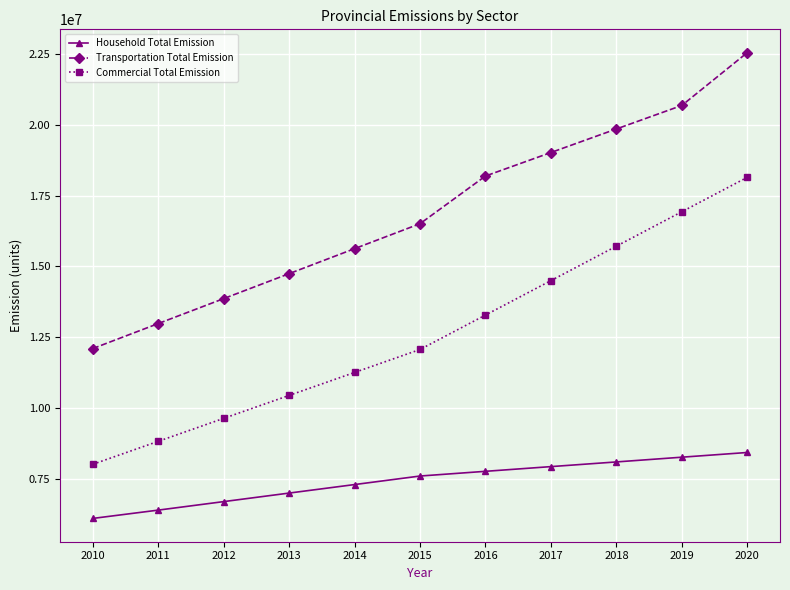

List the labels in order of Transportation Total Emission value, smallest first.

2010, 2011, 2012, 2013, 2014, 2015, 2016, 2017, 2018, 2019, 2020